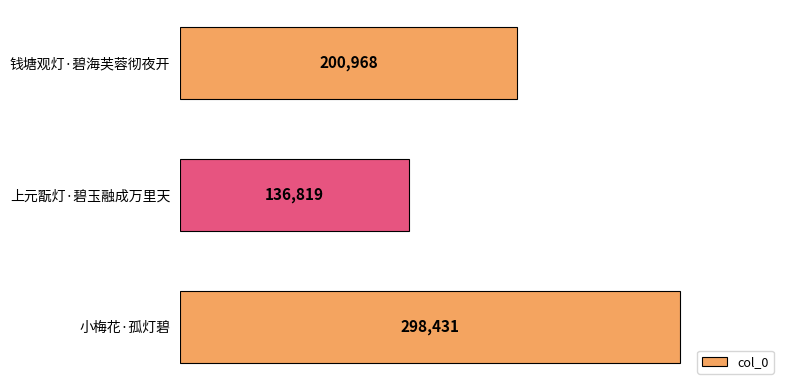

Does the chart contain stacked bars?

No